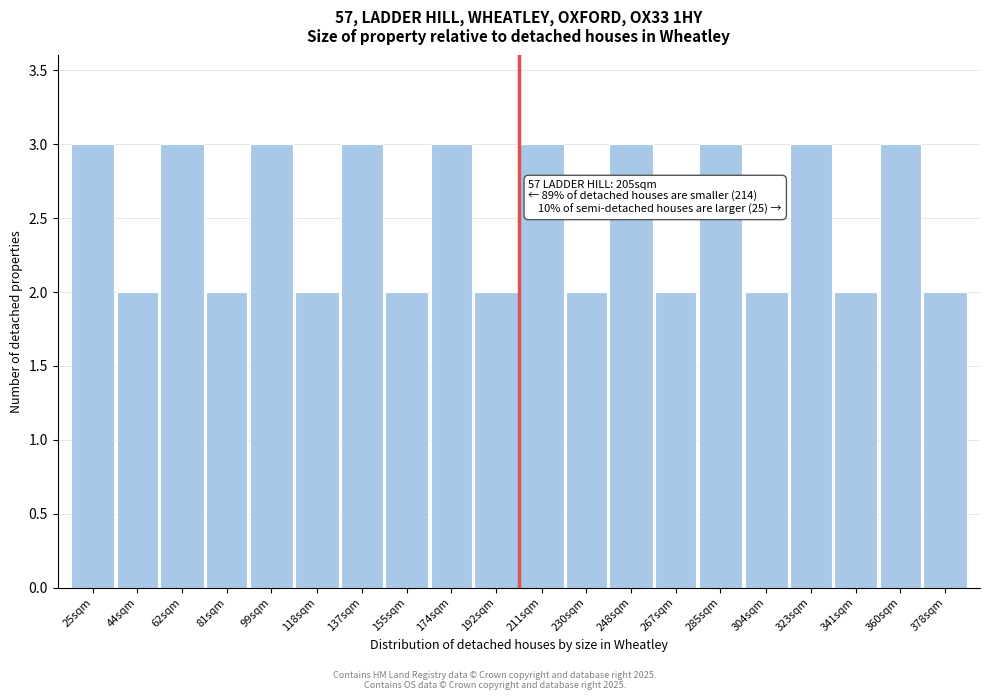

Reading right to left, what are all the values shown in this chart?

378sqm=2	360sqm=3	341sqm=2	323sqm=3	304sqm=2	285sqm=3	267sqm=2	248sqm=3	230sqm=2	211sqm=3	192sqm=2	174sqm=3	155sqm=2	137sqm=3	118sqm=2	99sqm=3	81sqm=2	62sqm=3	44sqm=2	25sqm=3